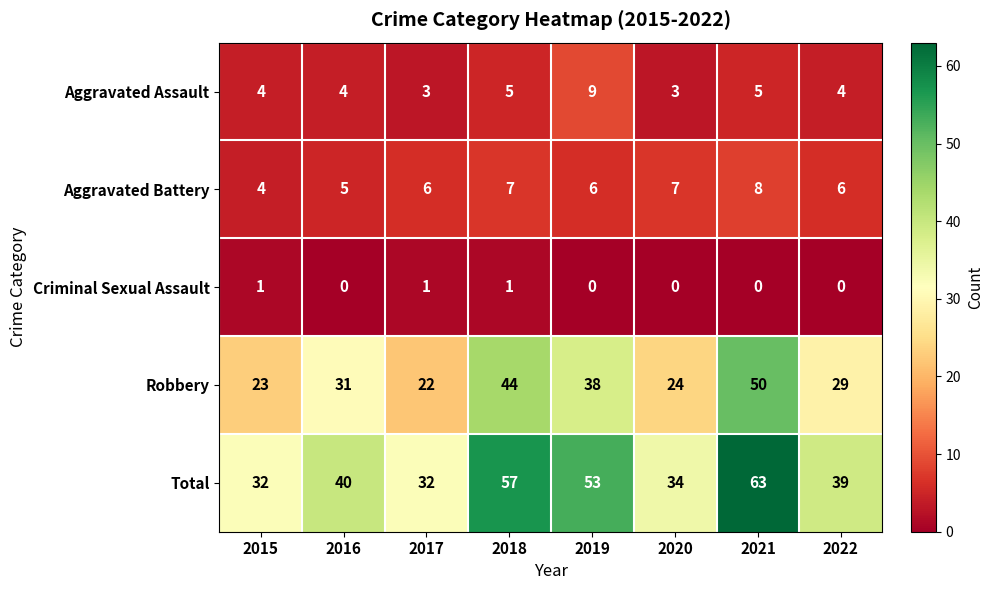

Rank the series by their maximum value, from lowest to highest.

Criminal Sexual Assault, Aggravated Battery, Aggravated Assault, Robbery, Total